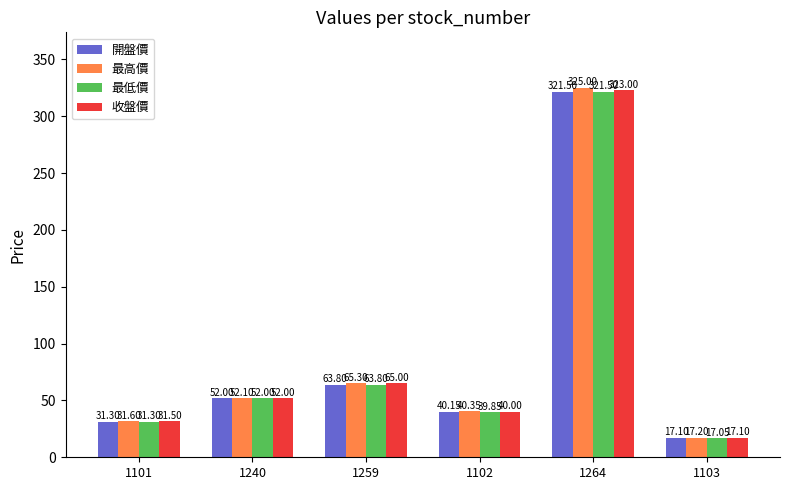

At which category is the sum across all series the highest?

1264